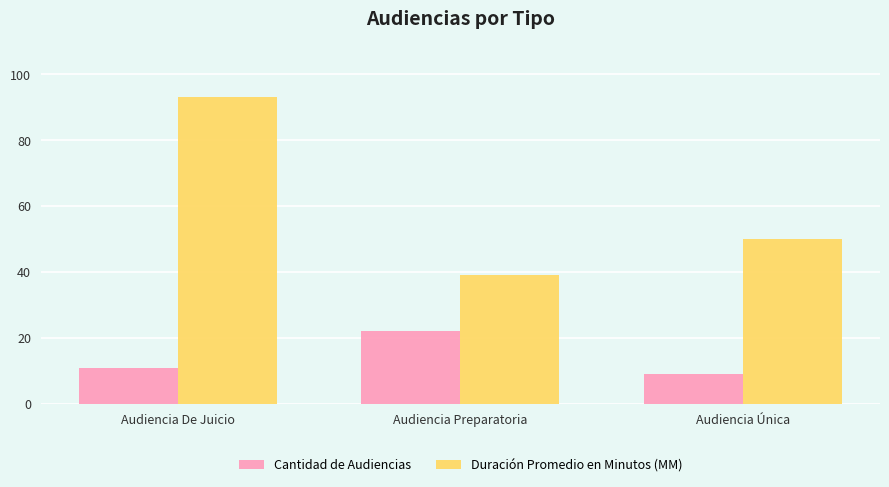

How many data points does each series have?

3